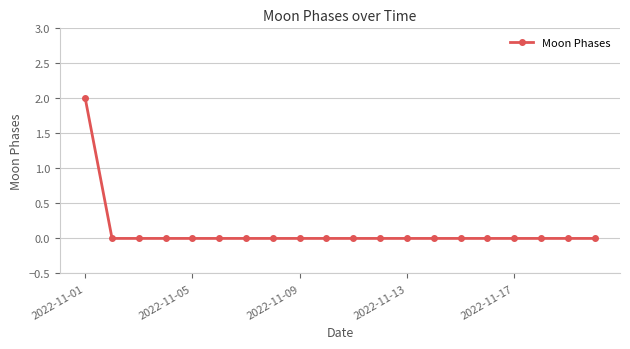

How many lines are shown in the chart?

1